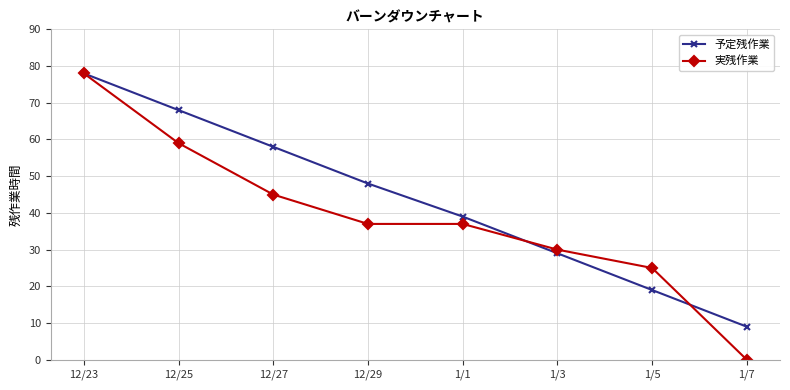

At which category is the sum across all series the highest?

12/23